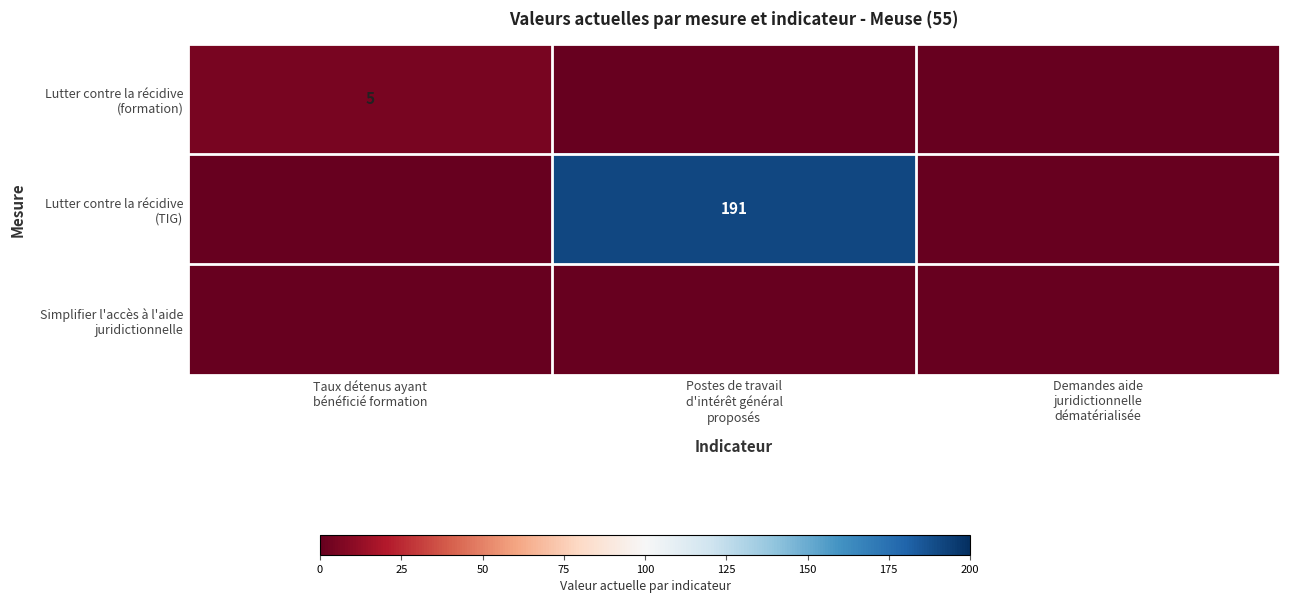

Which label corresponds to the largest value in the chart?

Postes de travail
d'intérêt général
proposés